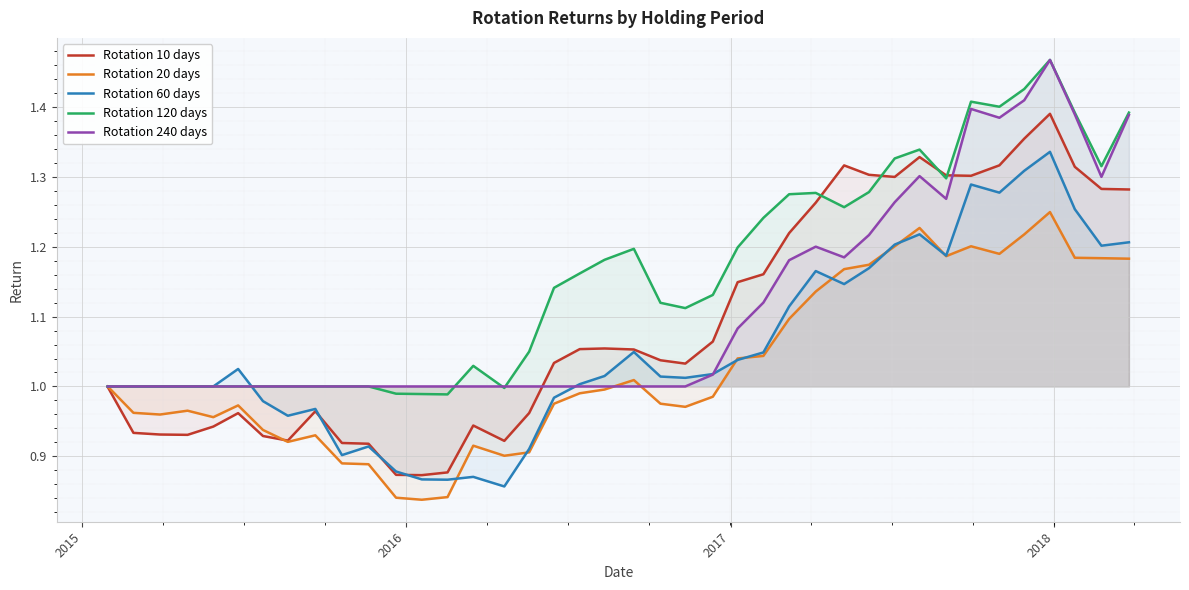

List the series in order of their overall mean, highest first.

Rotation 120 days, Rotation 240 days, Rotation 10 days, Rotation 60 days, Rotation 20 days